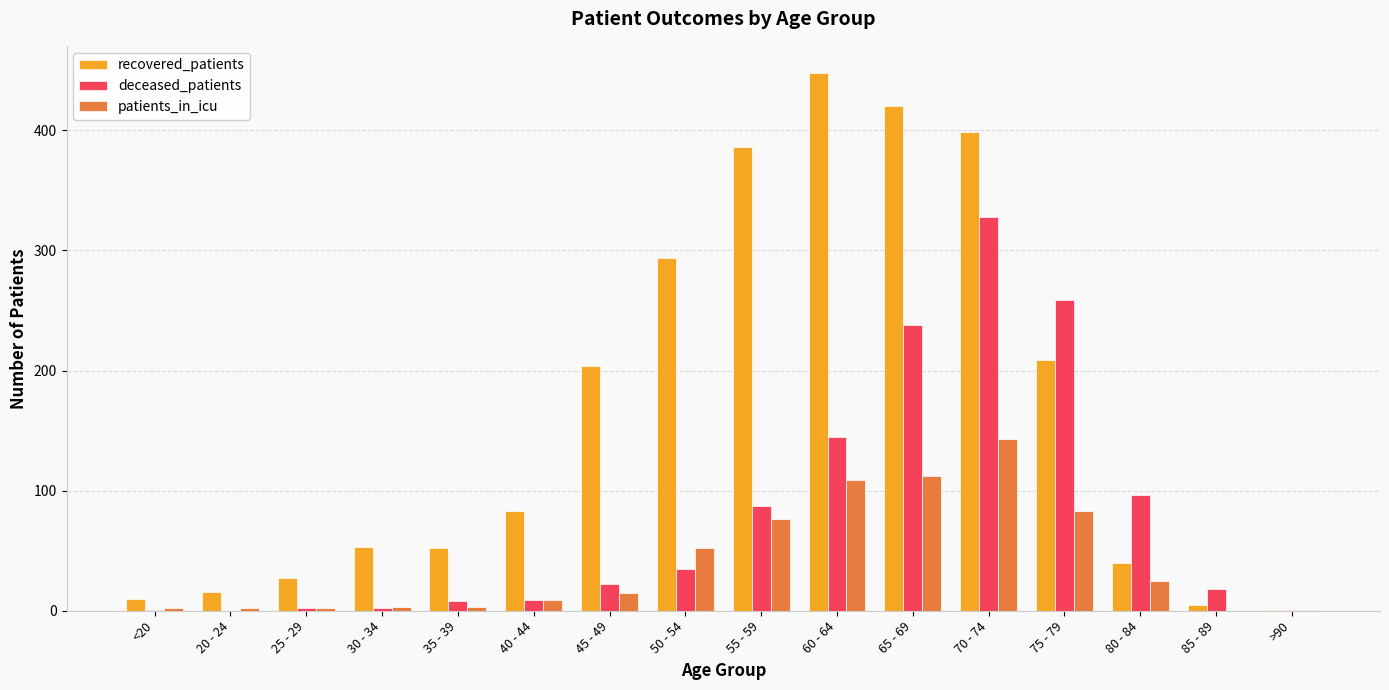

The value of patients_in_icu at 85 - 89 is 0. True or false?

True